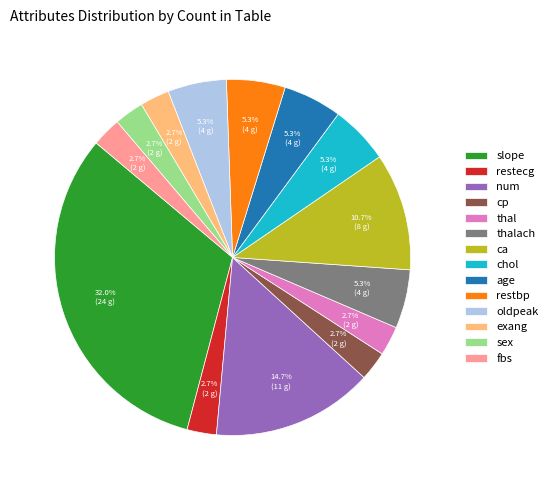

How many segments does this pie chart have?

14